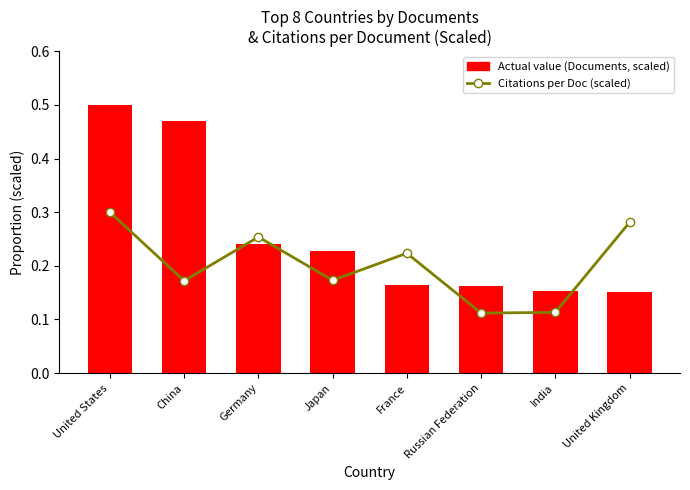

What is the sum of all Actual value (Documents, scaled) values?

2.1